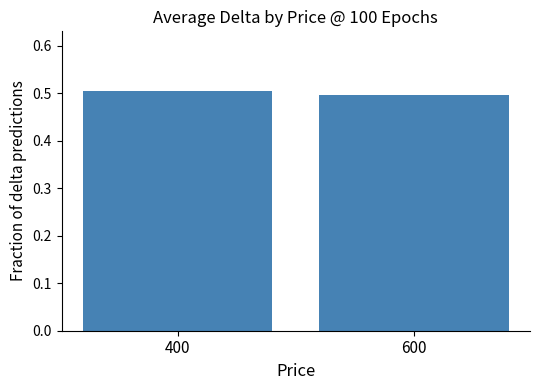

What is the maximum value shown in the chart?

0.5